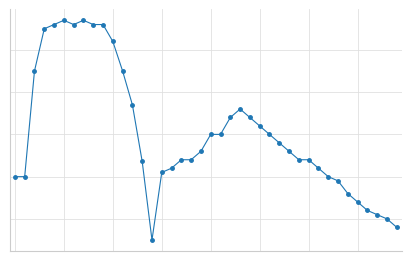

Does the chart have visible grid lines?

Yes